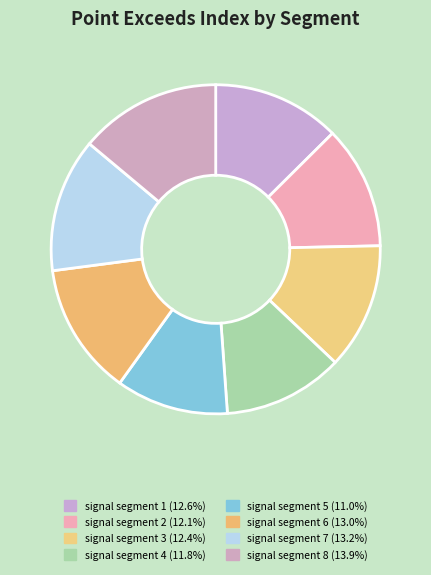

Which has a higher value, signal segment 2 or signal segment 7?

signal segment 7